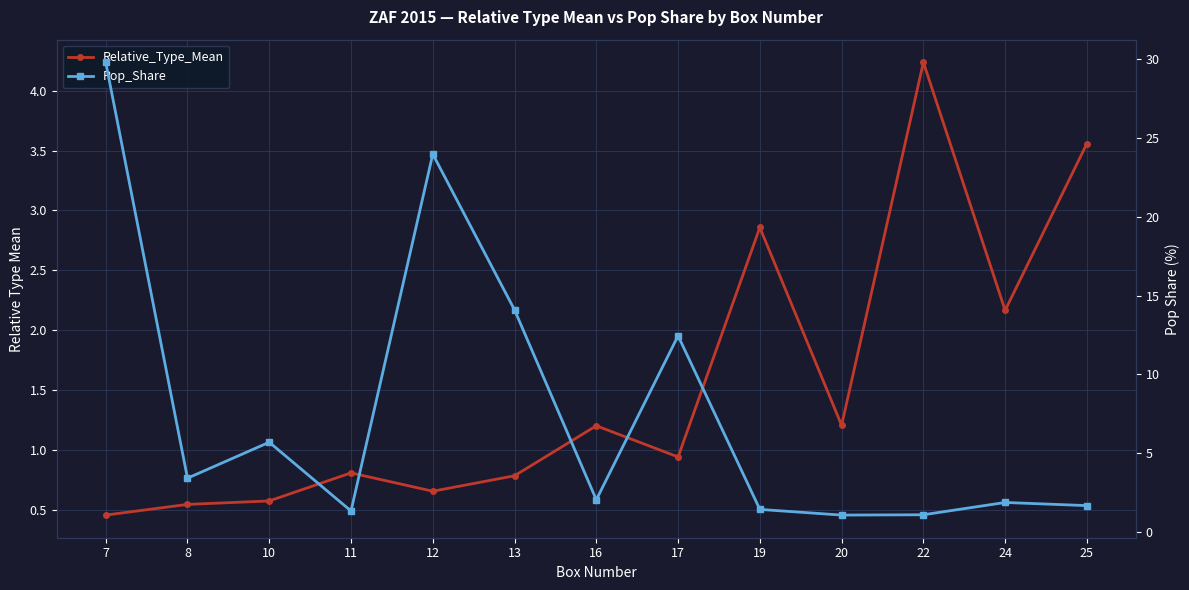

Reading right to left, what are all the values shown in this chart?

Relative_Type_Mean: 25=3.6	24=2.2	22=4.2	20=1.2	19=2.9	17=0.9	16=1.2	13=0.8	12=0.7	11=0.8	10=0.6	8=0.5	7=0.5
Pop_Share: 25=1.7	24=1.9	22=1.1	20=1.1	19=1.4	17=12.4	16=2.0	13=14.1	12=24.0	11=1.3	10=5.7	8=3.4	7=29.8